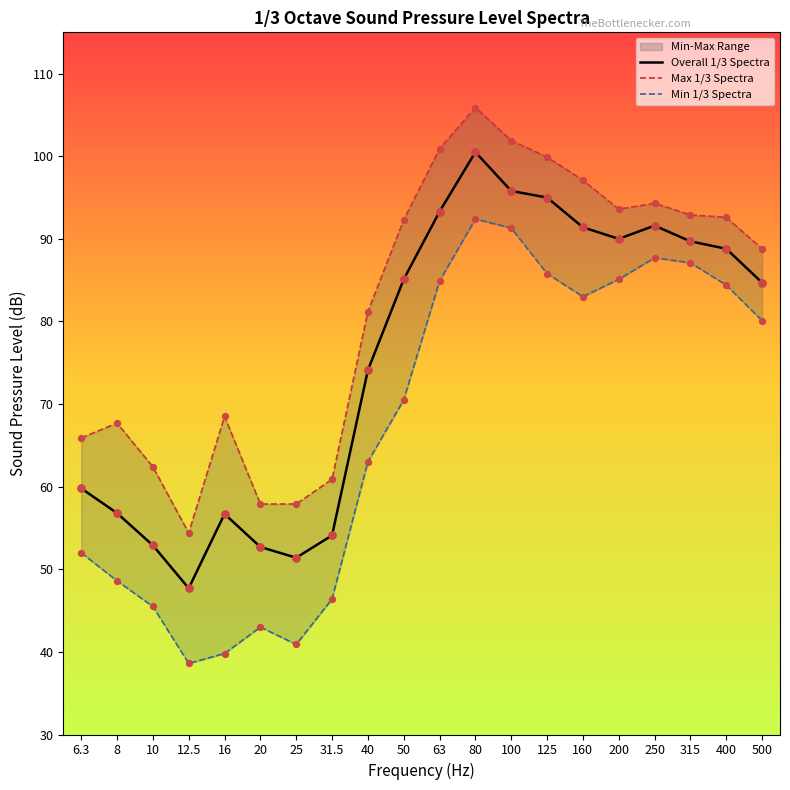

At which category is the sum across all series the highest?

80